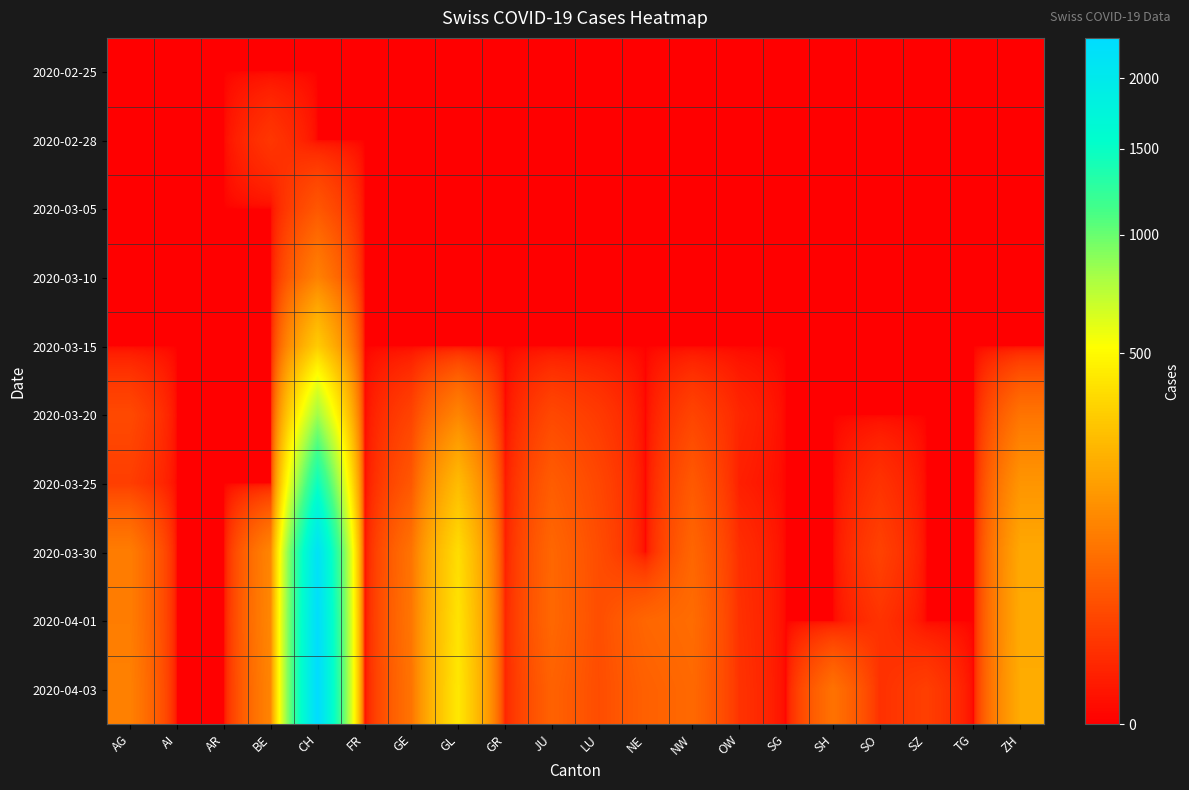

What is the total value across all series at LU?

122